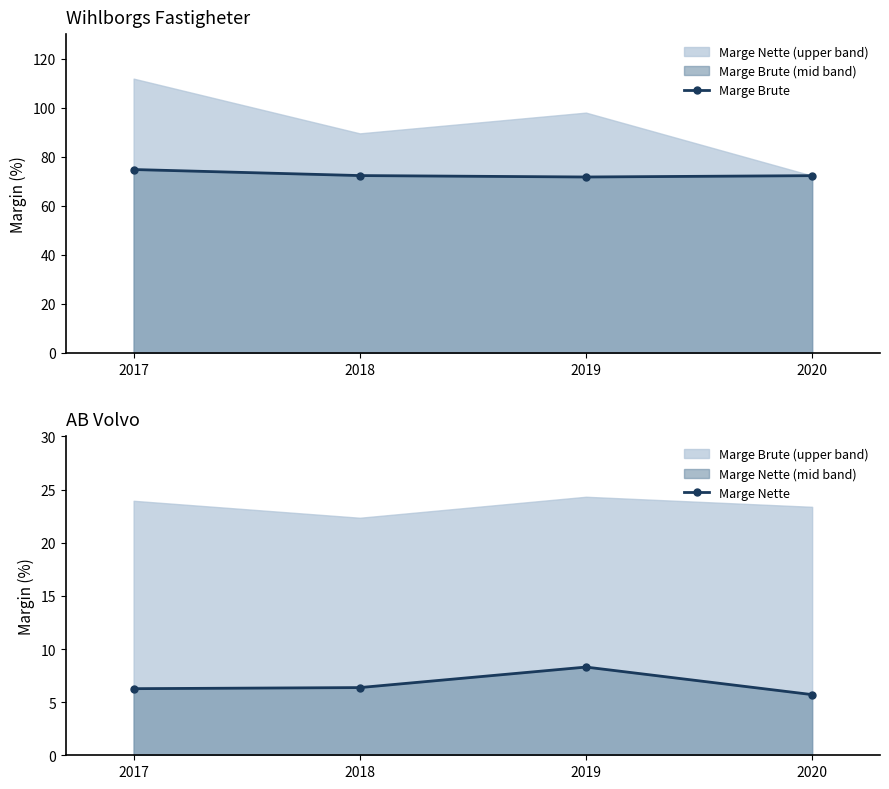

Rank the series at 2017 from lowest to highest value.

Marge Nette, Marge Brute